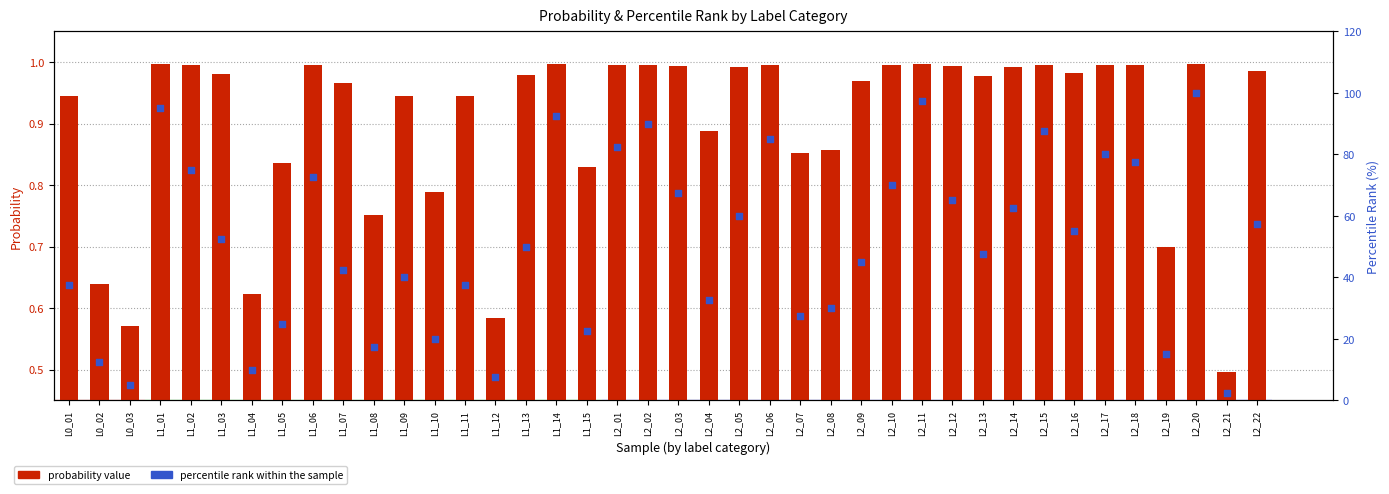

Which series contains the lowest Y value?

probability value